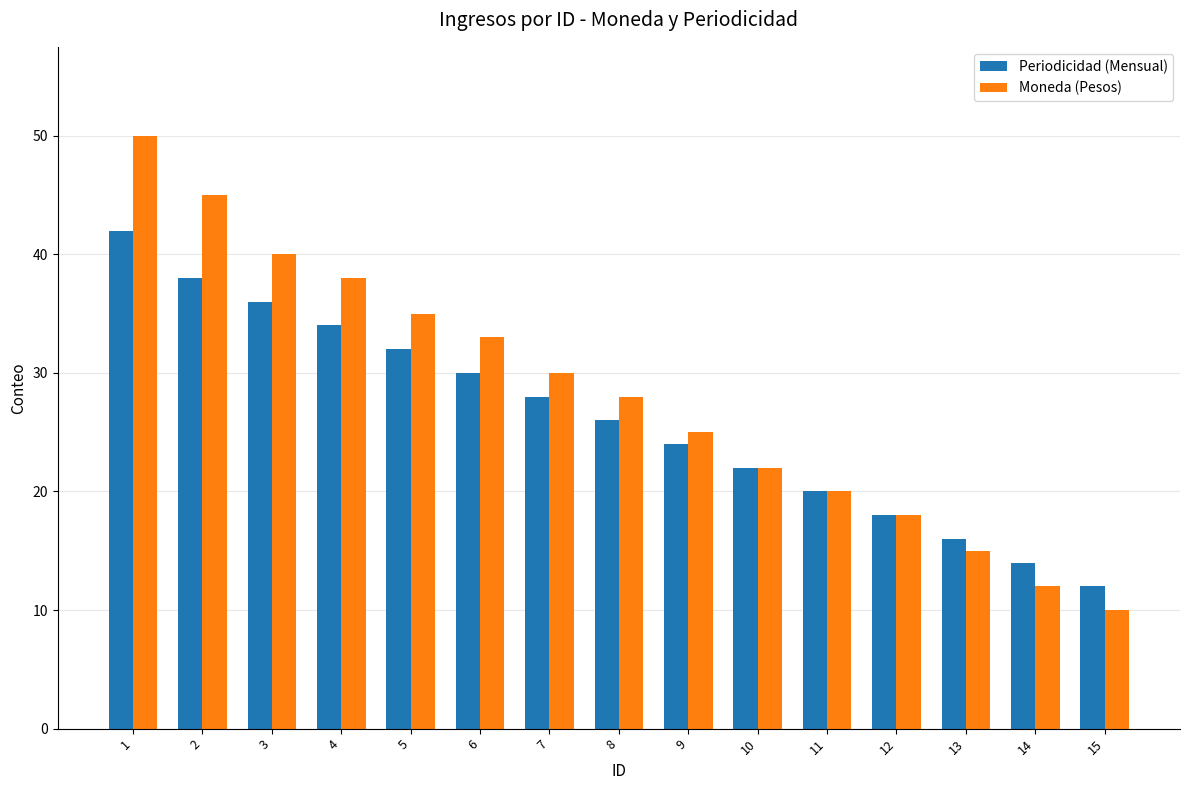

Reading right to left, extract all data points from this chart.

Periodicidad (Mensual): 15=12	14=14	13=16	12=18	11=20	10=22	9=24	8=26	7=28	6=30	5=32	4=34	3=36	2=38	1=42
Moneda (Pesos): 15=10	14=12	13=15	12=18	11=20	10=22	9=25	8=28	7=30	6=33	5=35	4=38	3=40	2=45	1=50